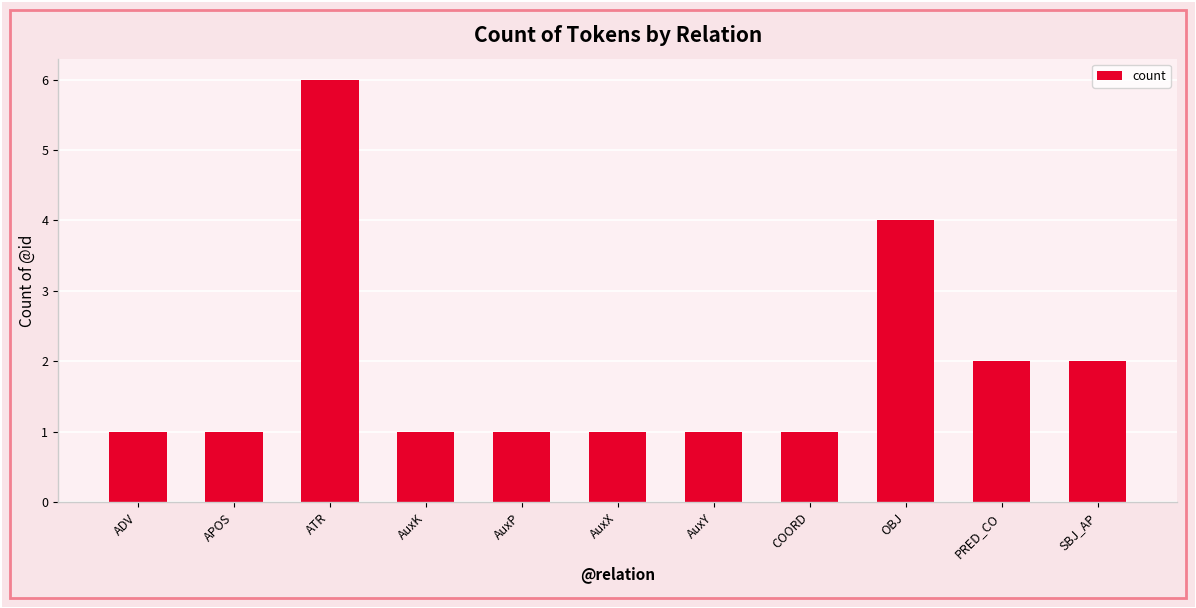

Is it true that the value at AuxP is 1?

True